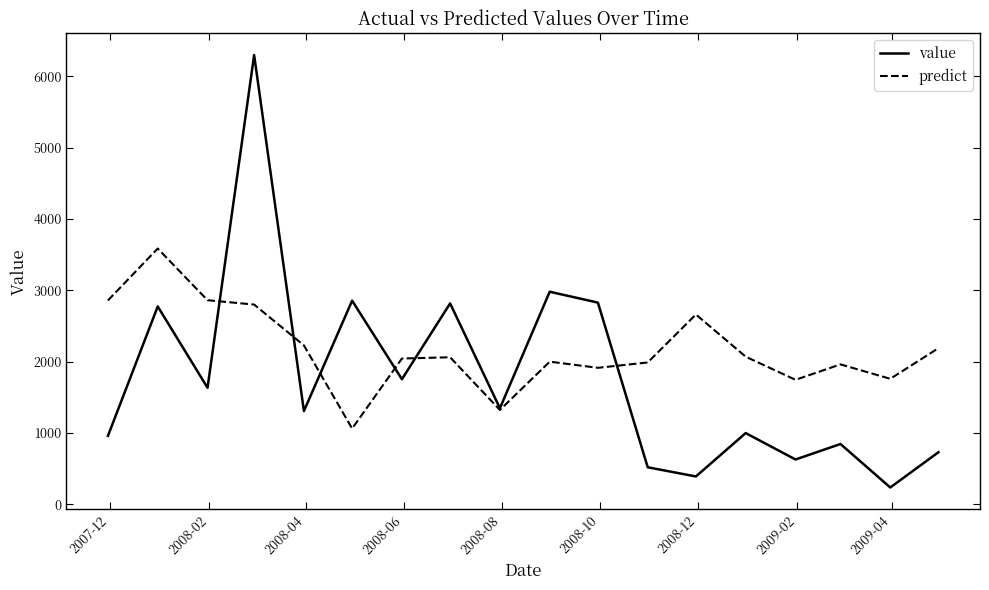

Which series has the widest spread of values?

value